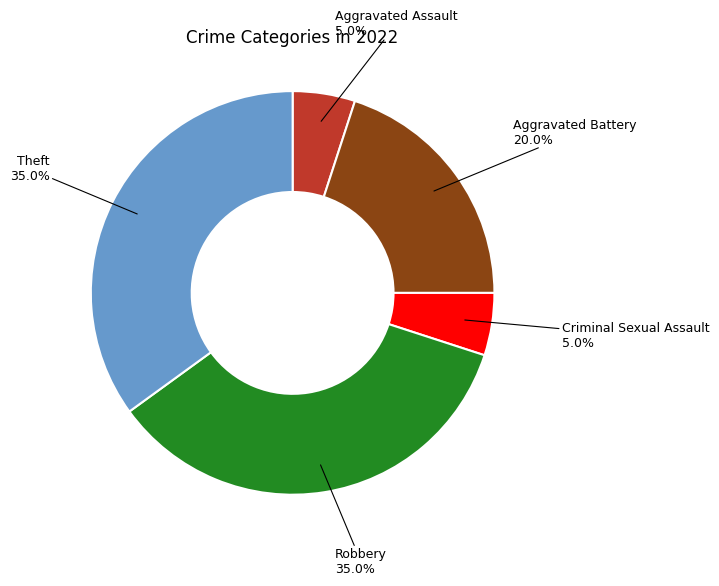

Combined, do Criminal Sexual Assault and Theft account for over 50%?

No